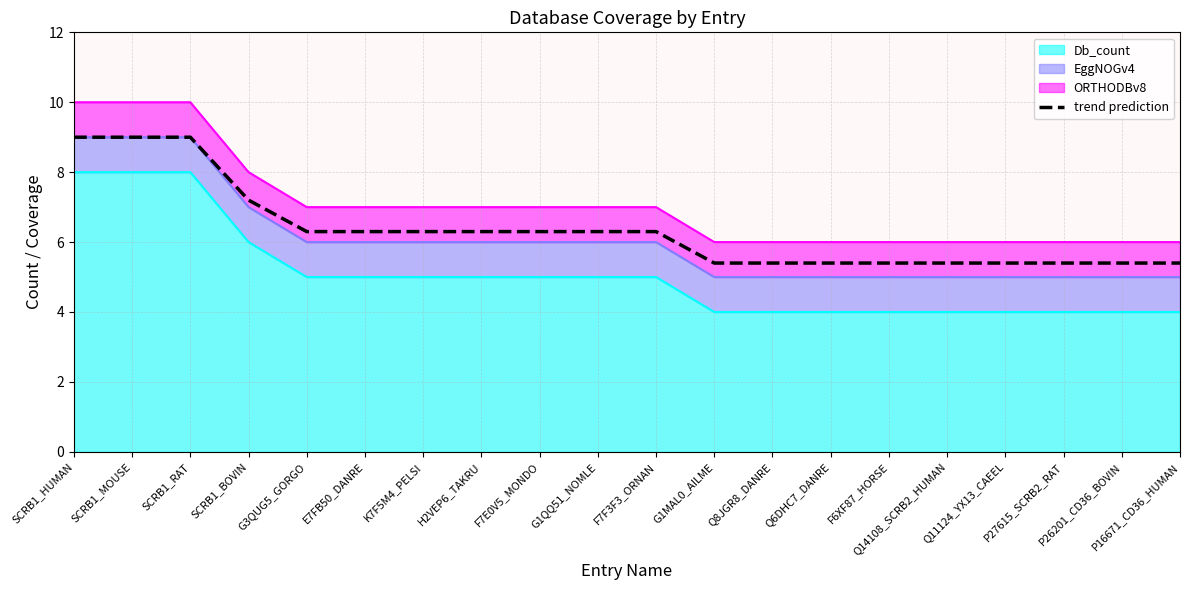

What is the difference between the maximum and minimum values?

3.6